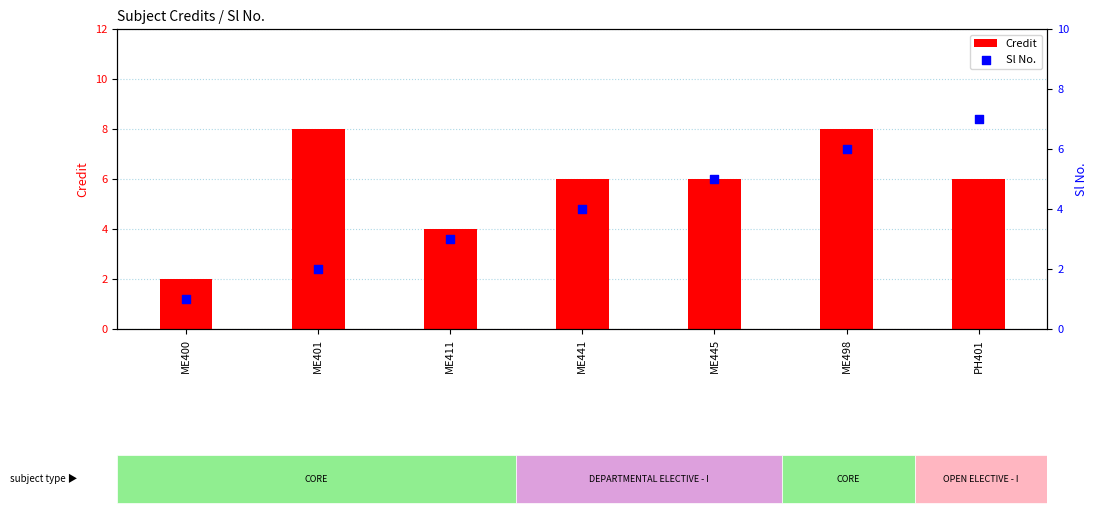

Which series has the largest total across all categories?

Credit